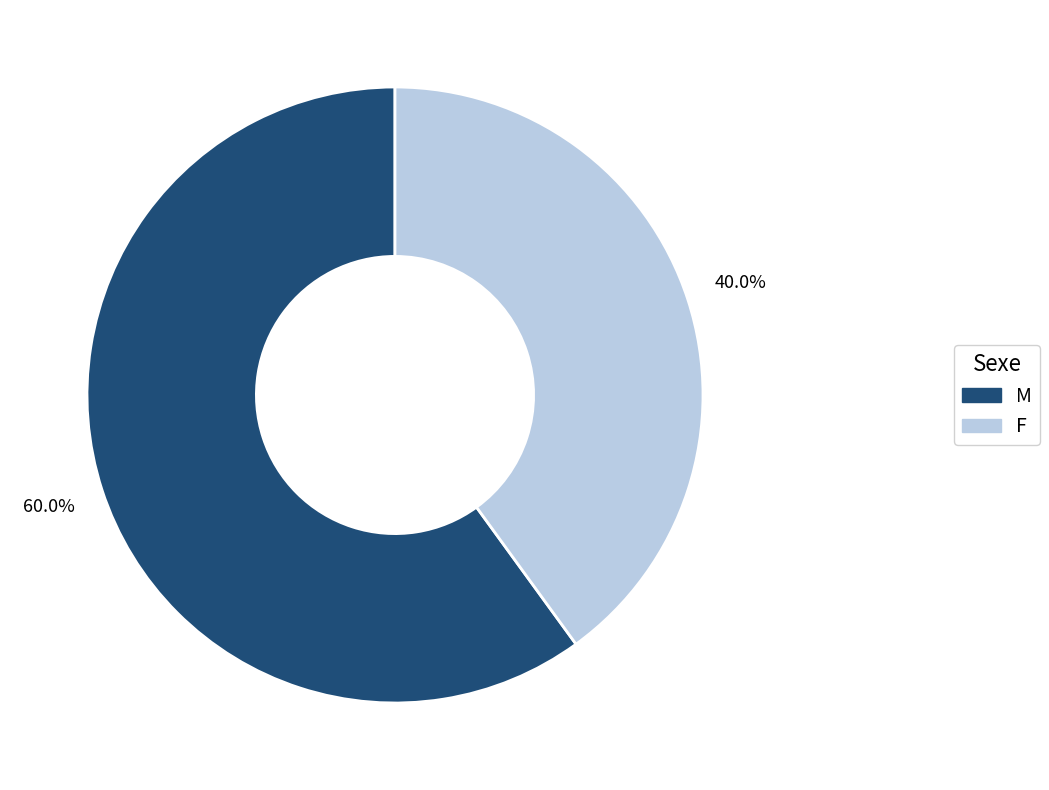

Which category accounts for the majority?

M